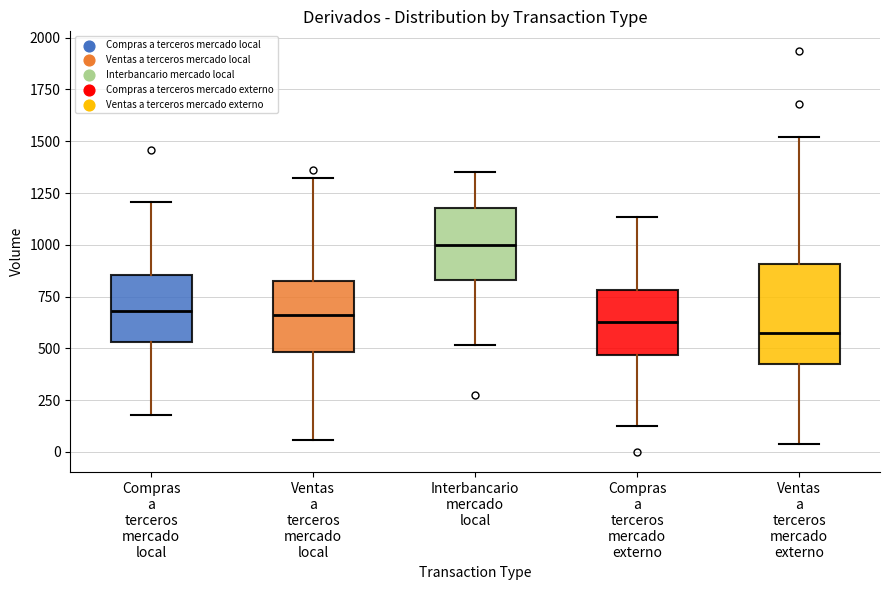

Which box's median line is the lowest?

Ventas a terceros mercado externo